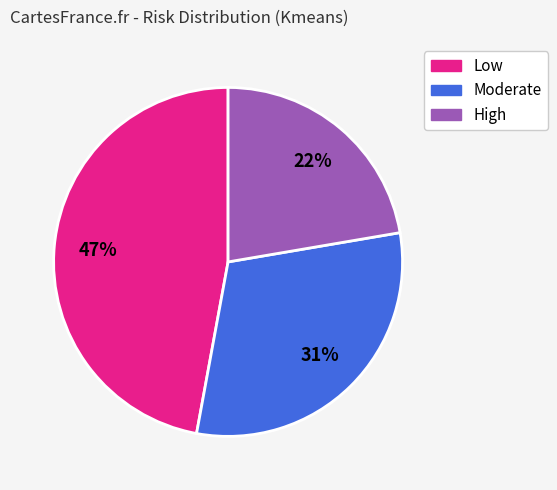

Which category has the biggest portion of the pie?

Low